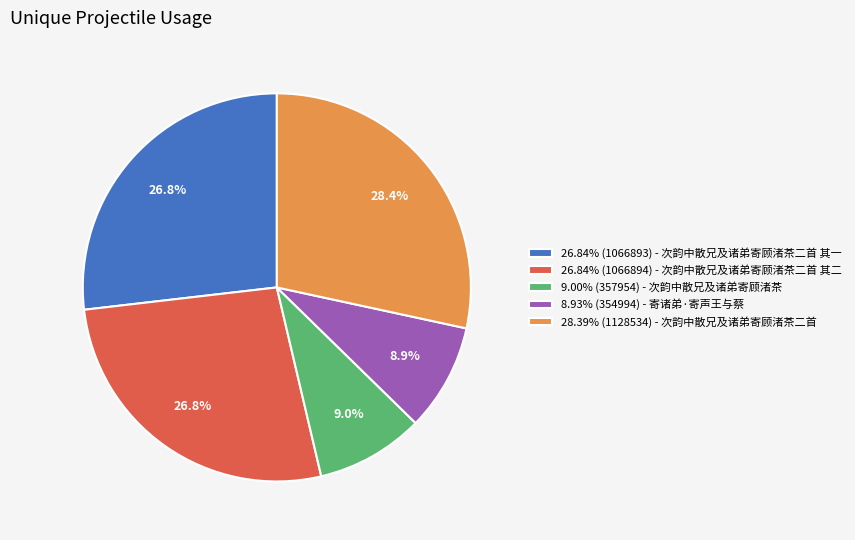

Count the number of slices in the pie.

5